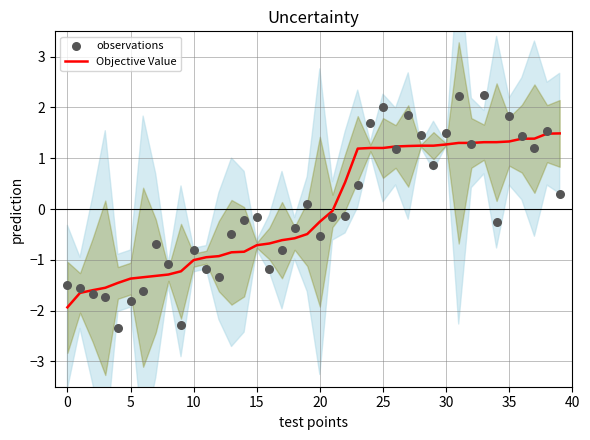

True or false: Objective Value has a value of -0.5 at 5.

False